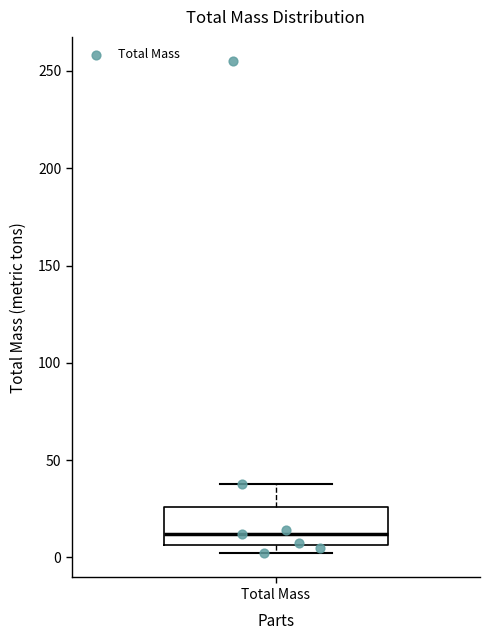

Read this box plot against the y-axis: the position of the median line, the range covered by the box, and the ends of both whiskers. The values are not printed on the chart, so give them approximately, as read against the axis.

median 10, box 5 to 25, whiskers 0 to 40